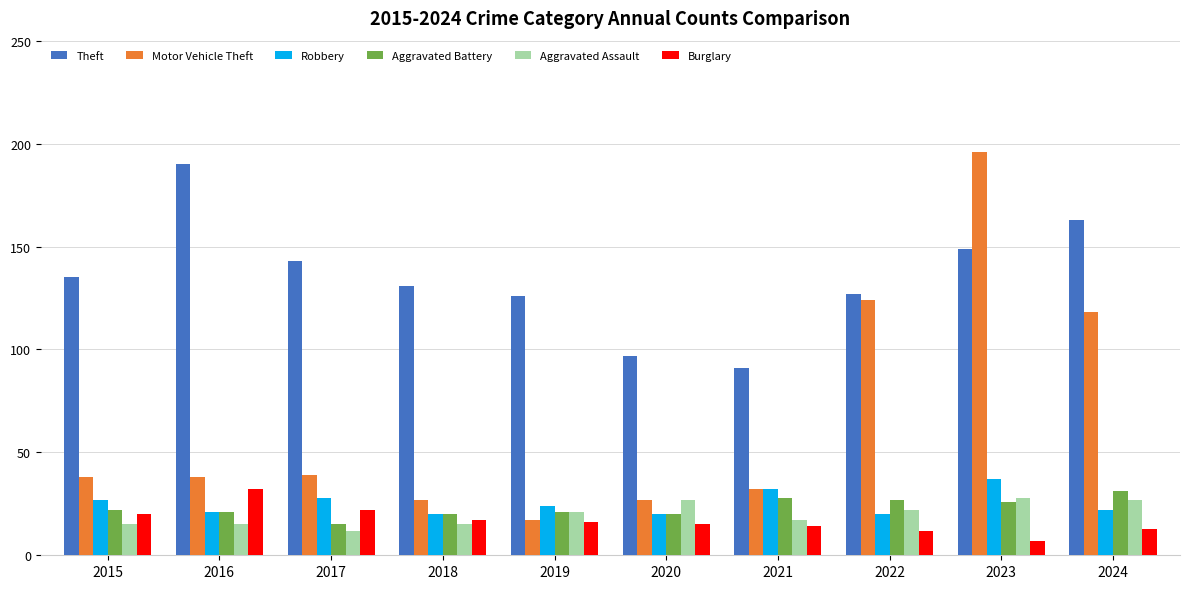

What is the difference between the highest and lowest values at 2021?

77